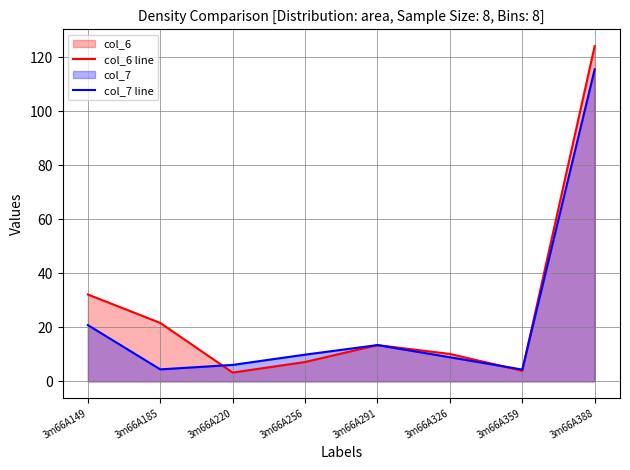

Is it true that col_6 line equals 13.4 at 3m66A291?

True